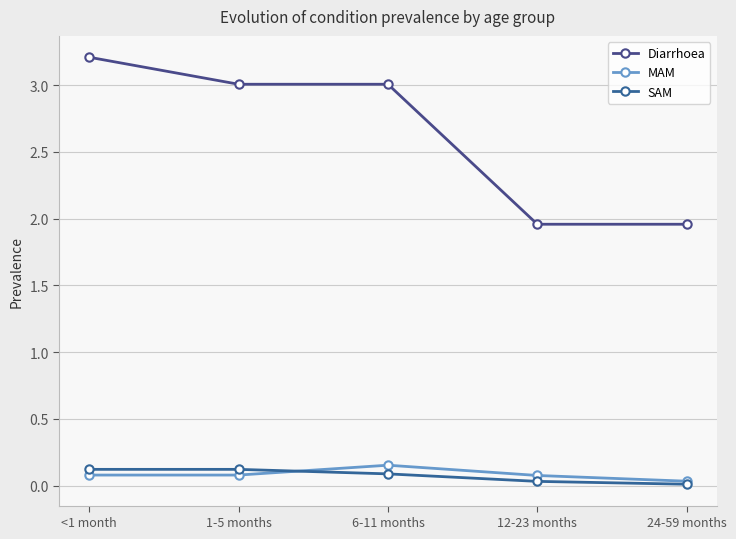

What is the label of the 2nd point from the left?

1-5 months